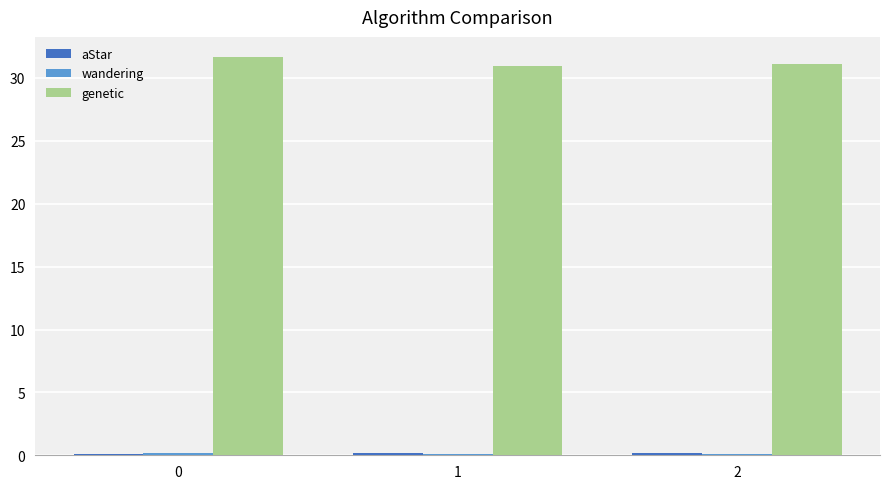

Which series has the largest total across all categories?

genetic